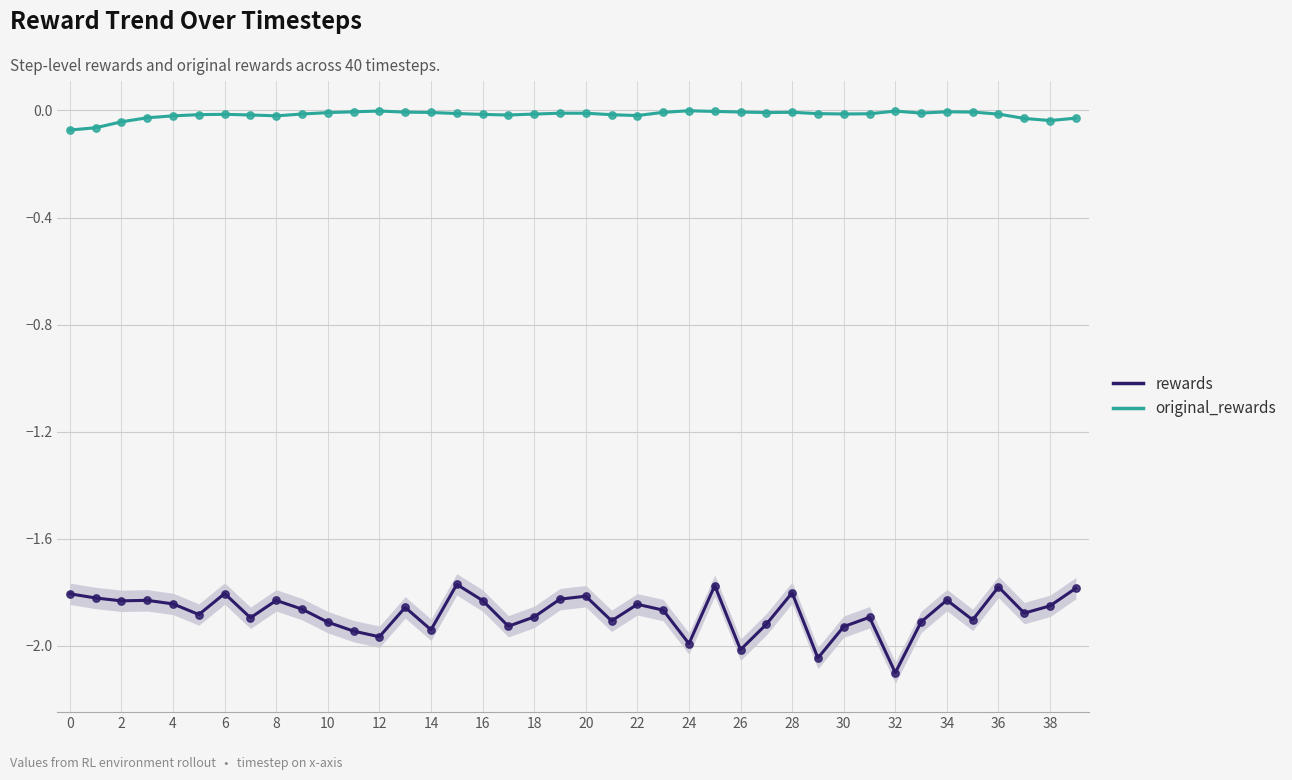

Which series contains the highest Y value?

original_rewards